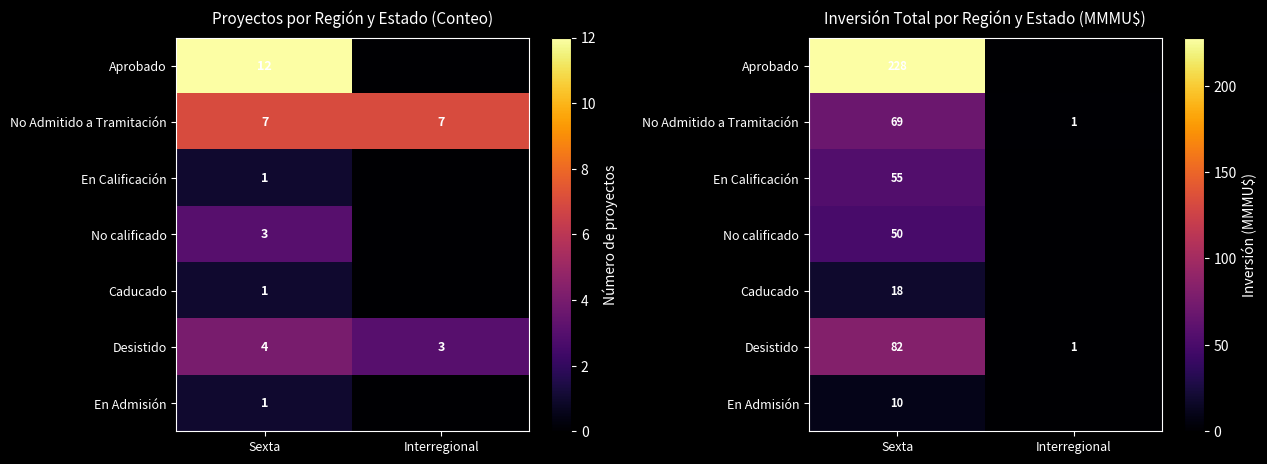

At how many categories does at least one series exceed 177?

1